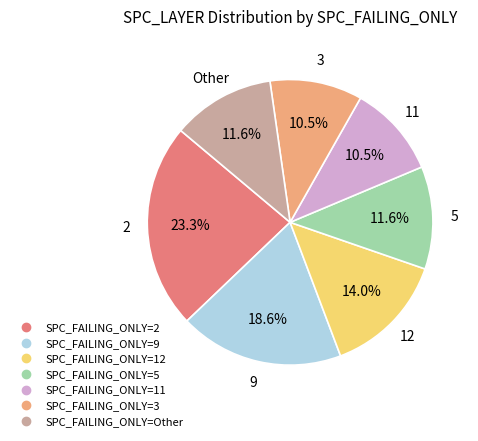

Is there any slice that represents more than half of the pie?

No